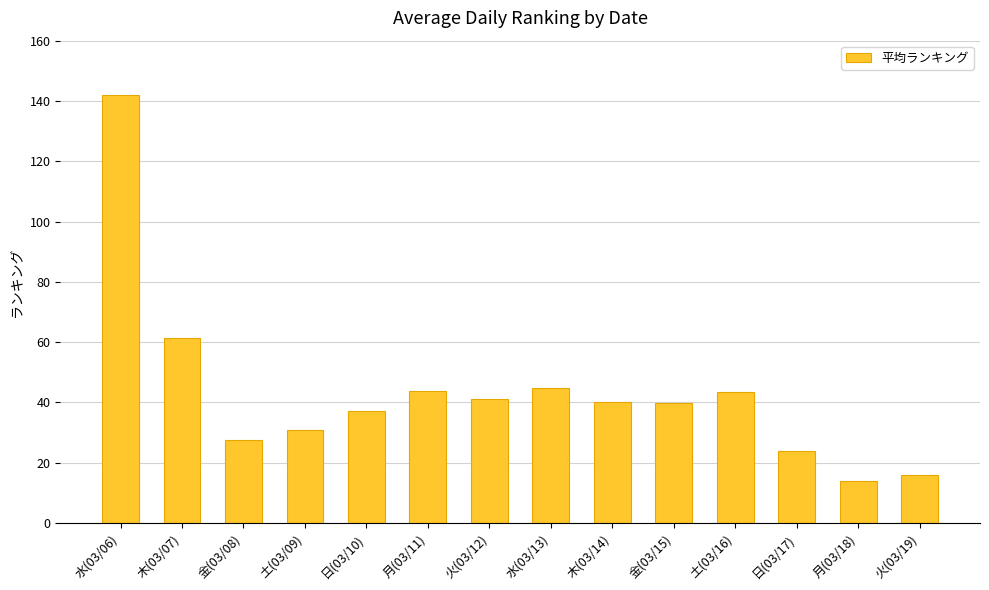

The value at 水(03/06) is 142.0. True or false?

True